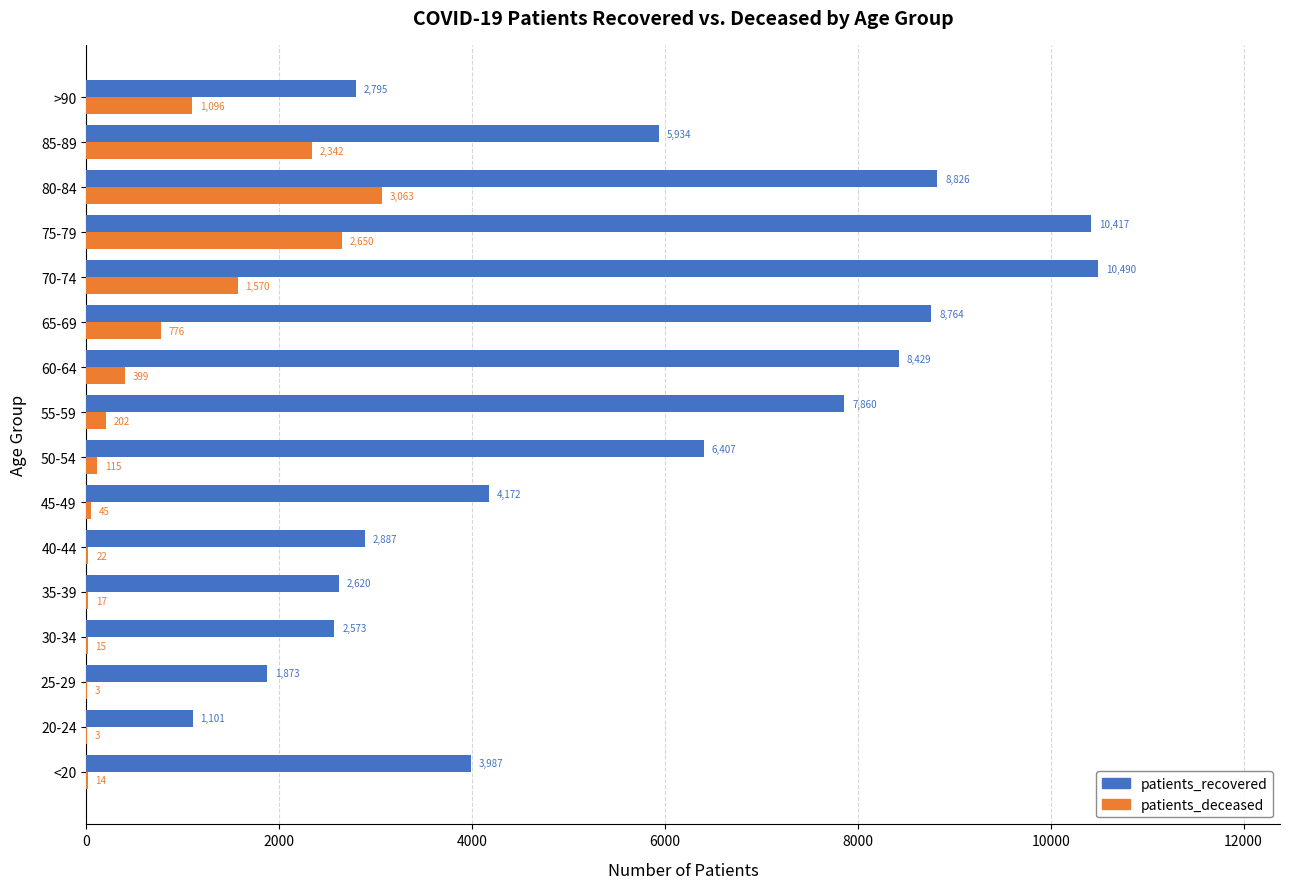

Which label corresponds to the largest value in the chart?

70-74